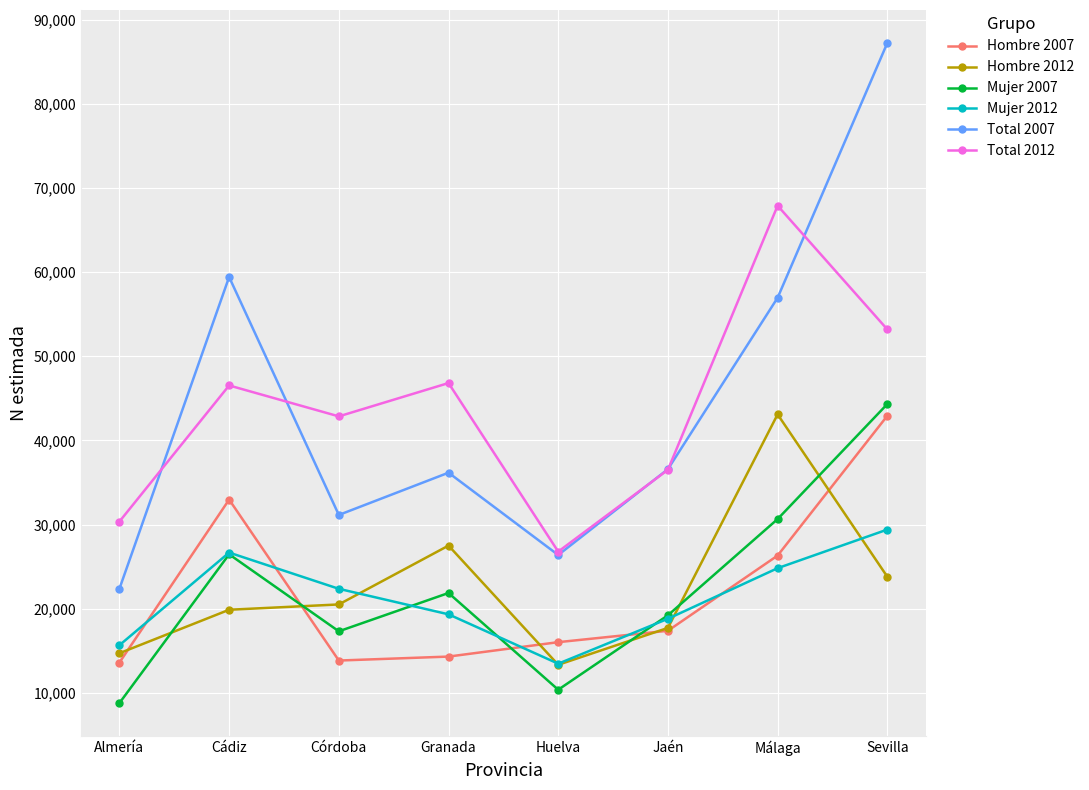

The Total 2007 series shows 87244 at Sevilla. True or false?

True